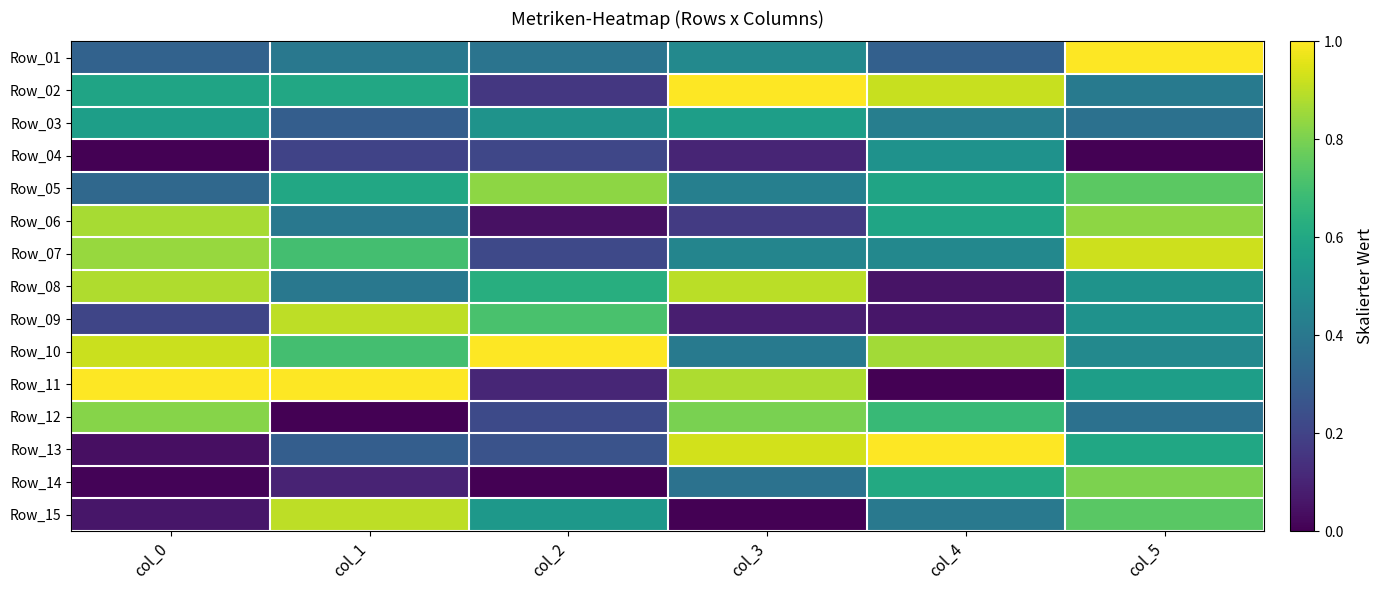

Rank the series at col_4 from lowest to highest value.

Row_11, Row_08, Row_09, Row_01, Row_15, Row_03, Row_07, Row_04, Row_05, Row_06, Row_14, Row_12, Row_10, Row_02, Row_13